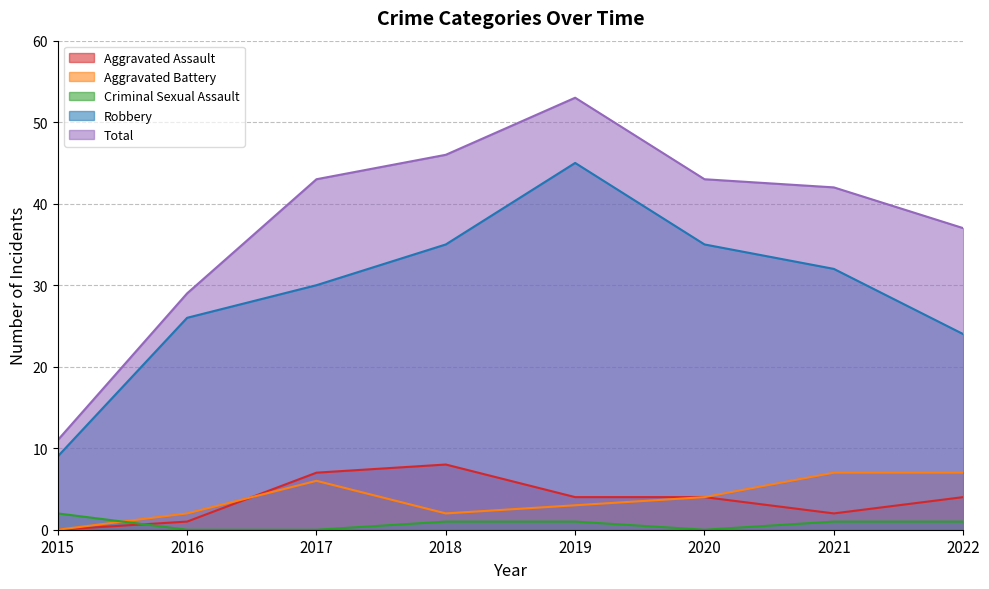

How many interior local valleys does the Criminal Sexual Assault series have?

1